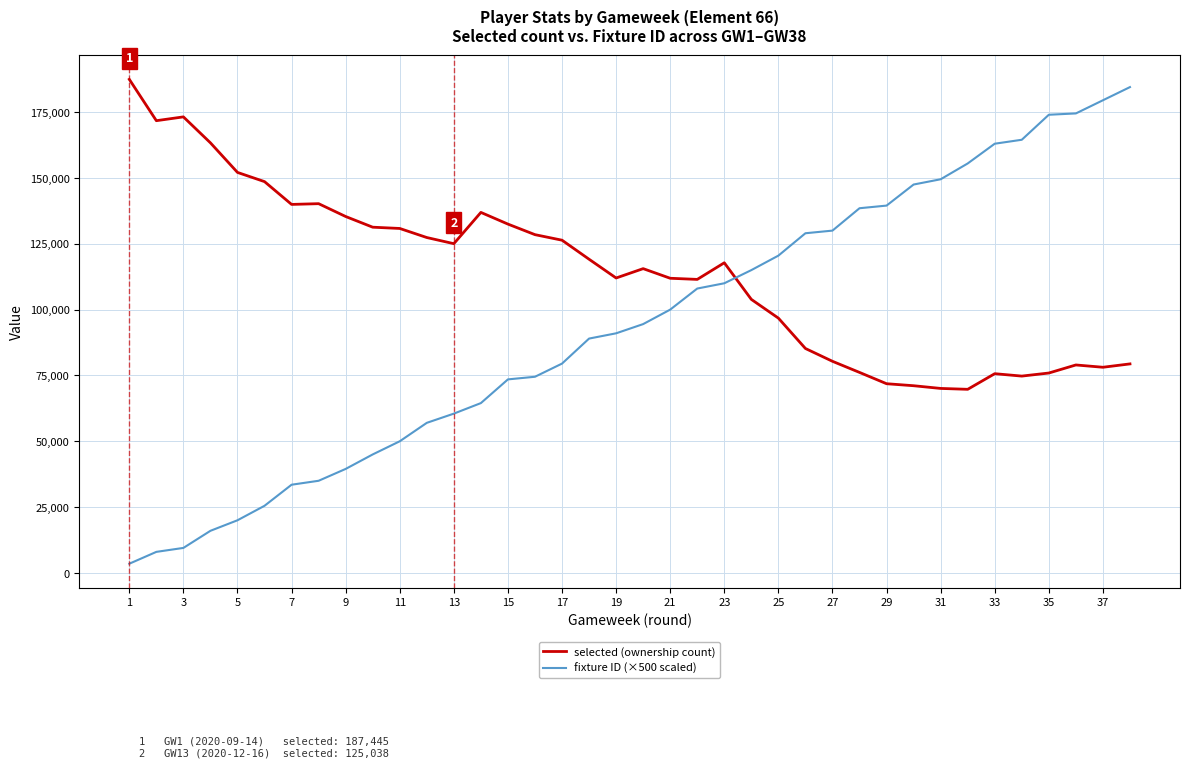

What are all the series names shown in the legend?

selected (ownership count), fixture ID (×500 scaled)